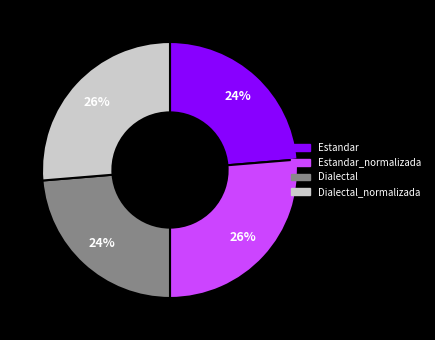

Does Estandar_normalizada account for over 50% of the chart?

No